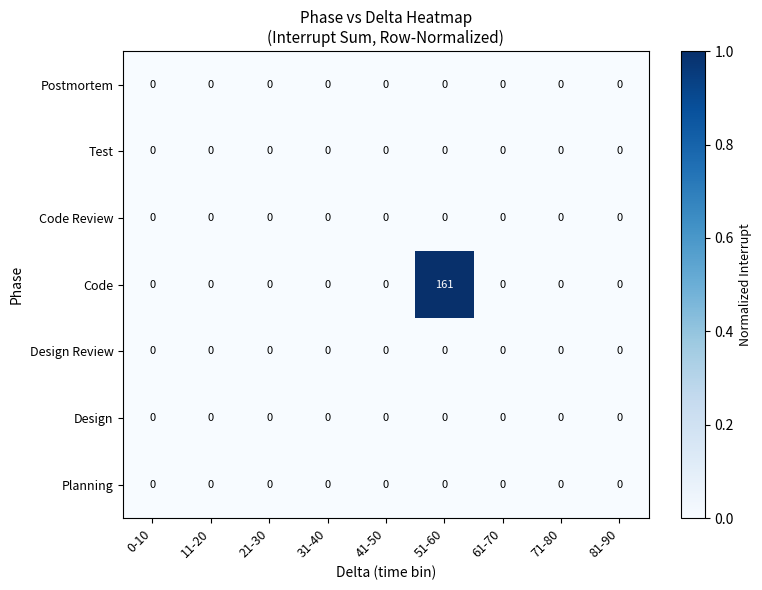

At which category is the sum across all series the highest?

51-60